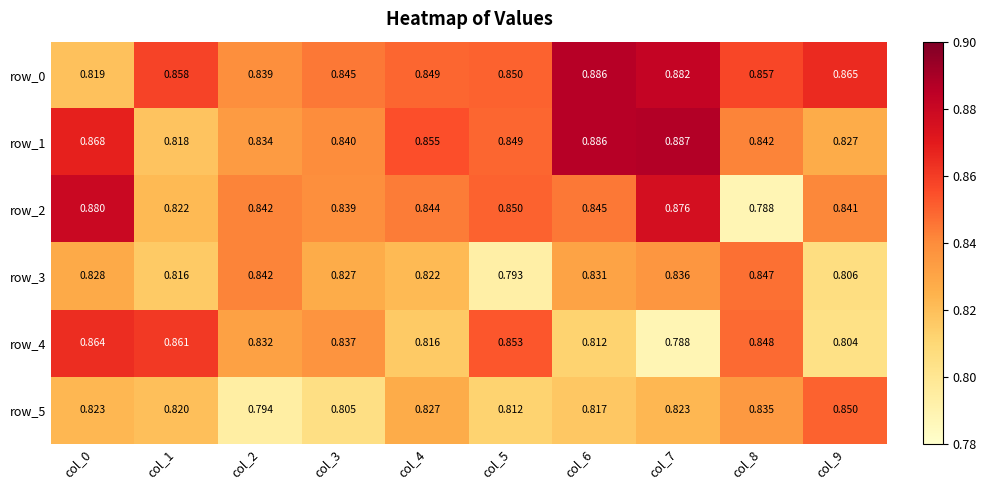

Is the value of row_4 at col_3 greater than the value of row_2 at col_2?

No